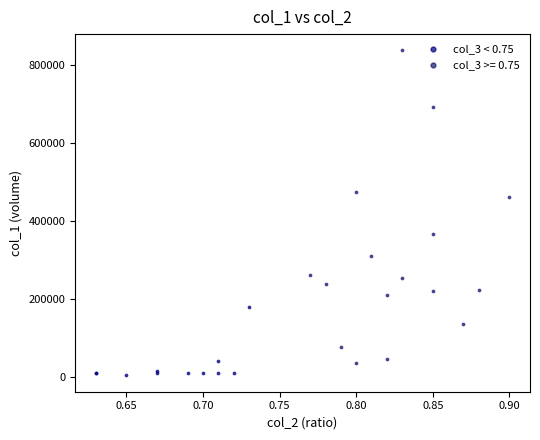

Which series contains the highest Y value?

col_3 >= 0.75